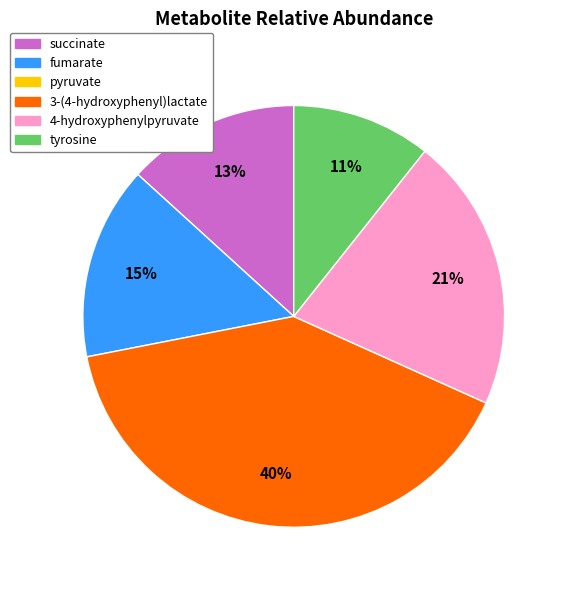

How many segments does this pie chart have?

5